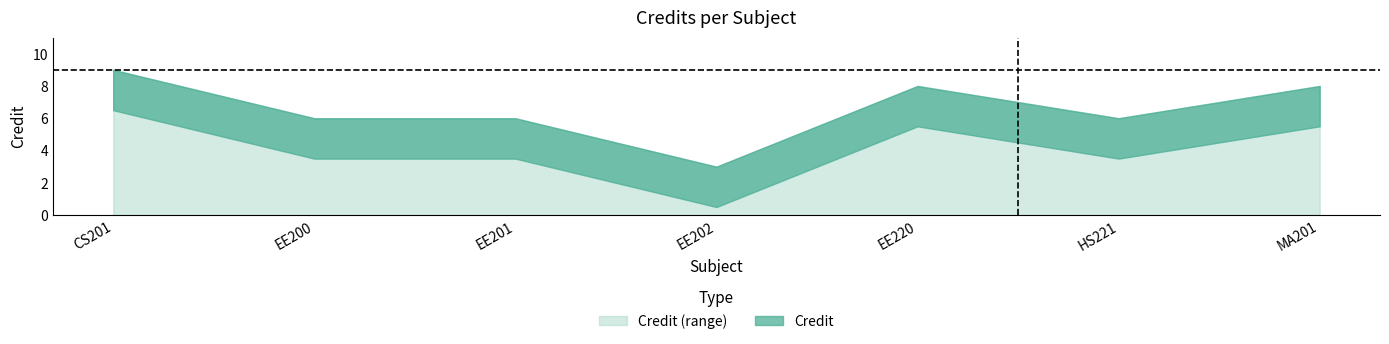

Reading left to right, transcribe all the data shown in this chart.

9	6	6	3	8	6	8